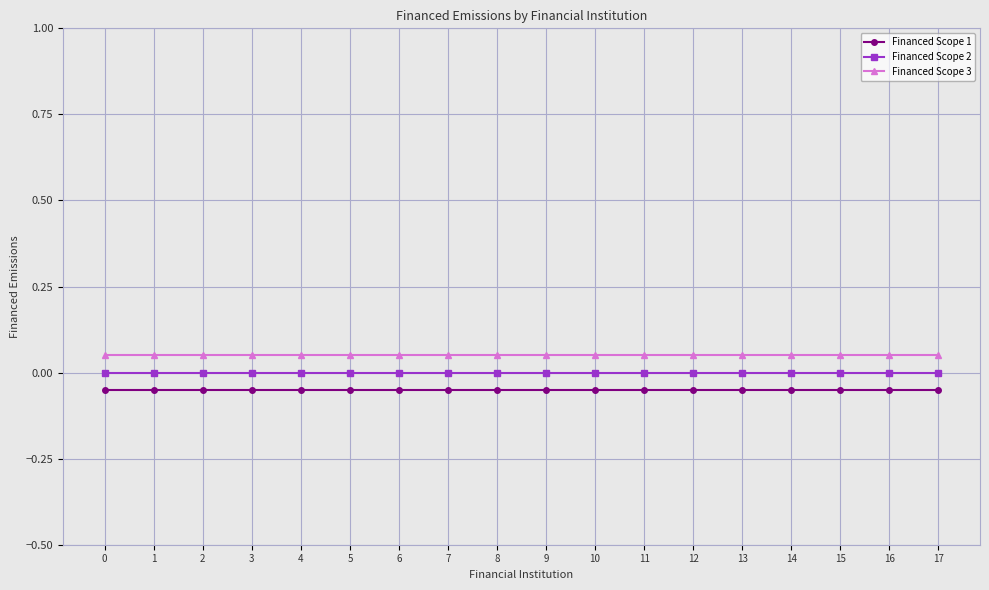

Is the value of Financed Scope 1 at 2 greater than the value of Financed Scope 3 at 2?

No